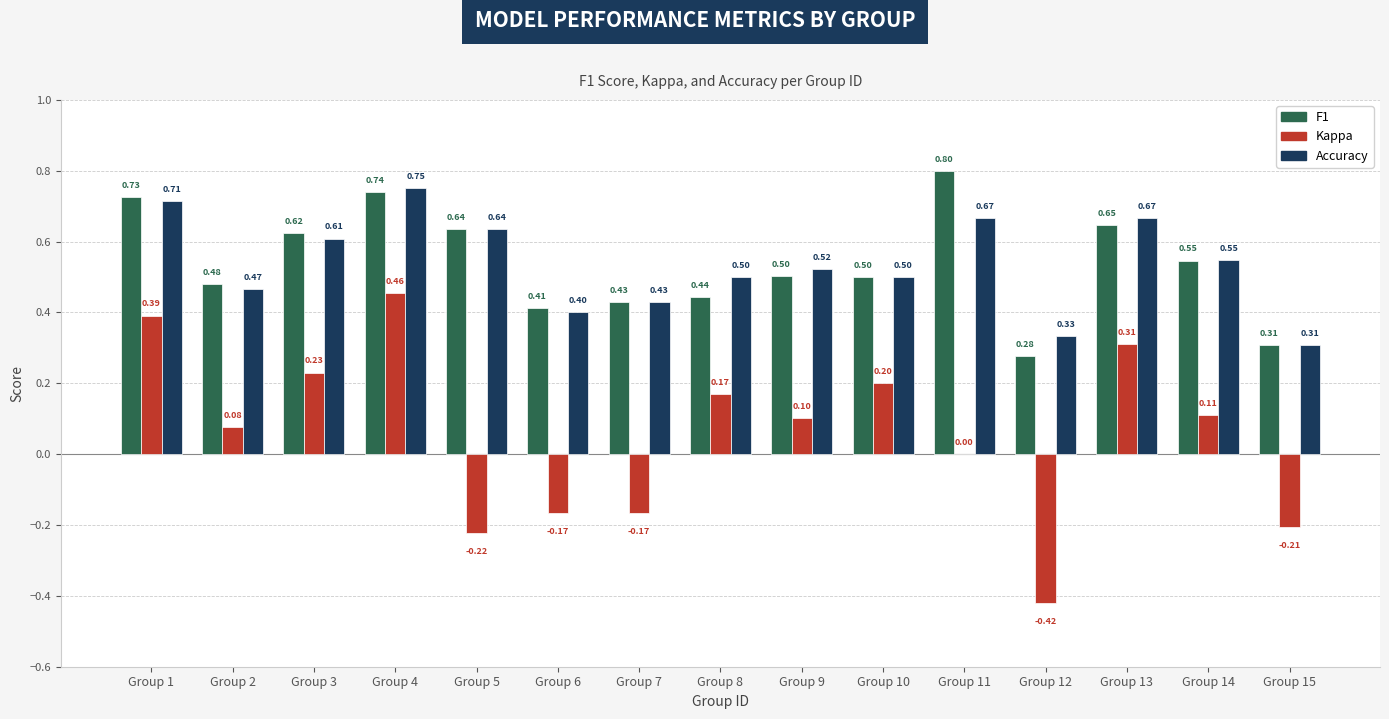

Where is Accuracy nearest to the value 0?

Group 15